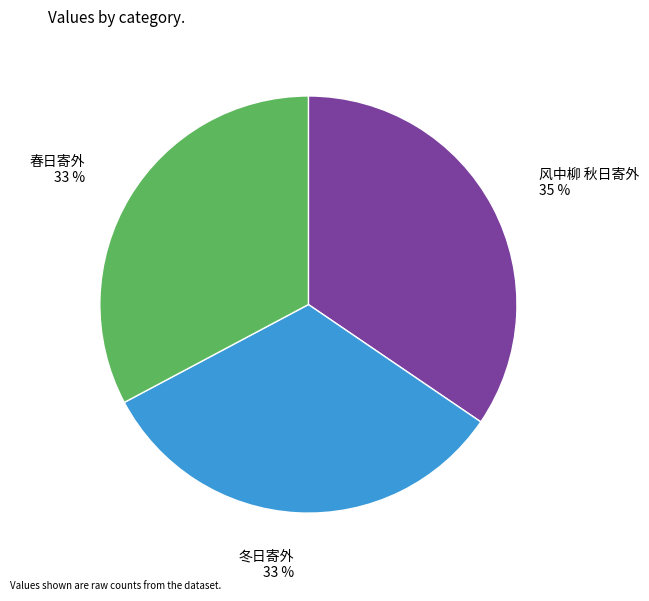

Which category has the biggest portion of the pie?

风中柳 秋日寄外